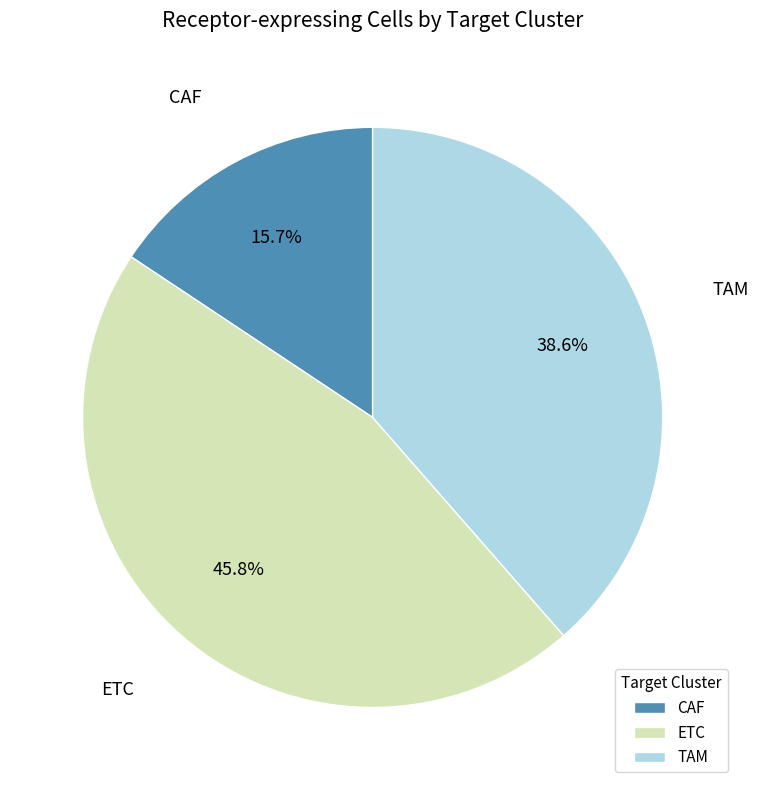

What is the smallest slice in the pie chart?

CAF